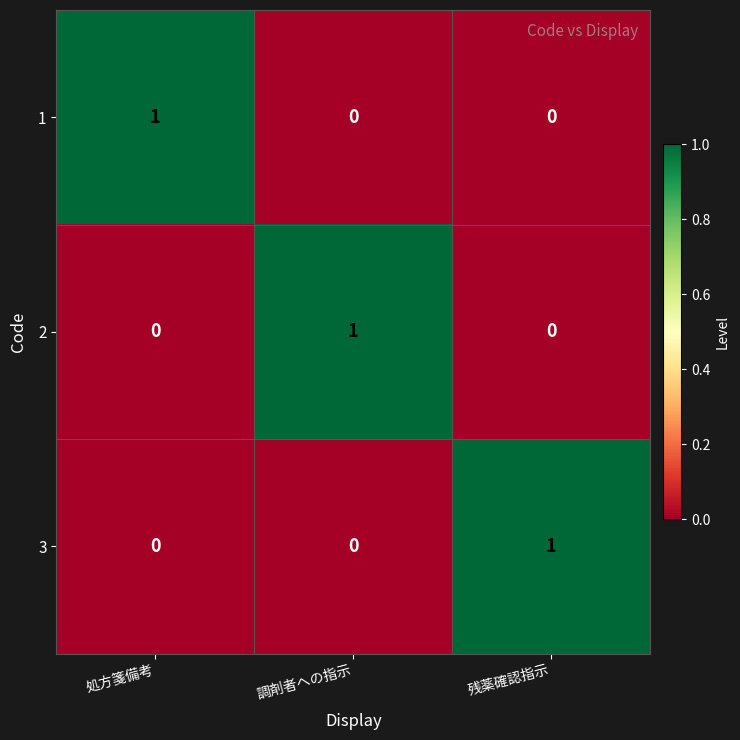

True or false: 2 has a value of 0 at 処方箋備考.

True